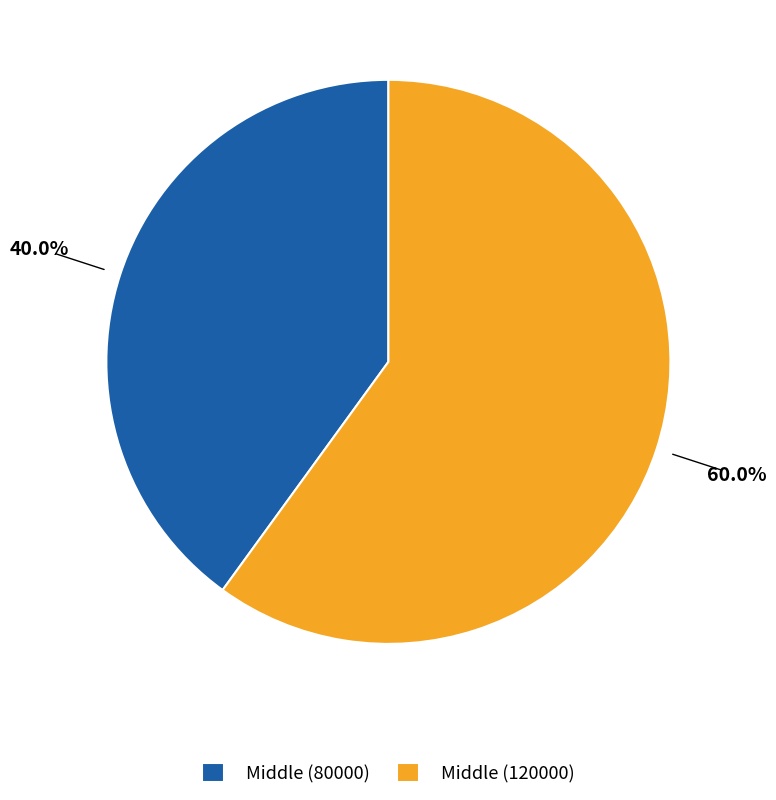

To the nearest percent, what is the combined percentage of Middle (80000) and Middle (120000)?

100%